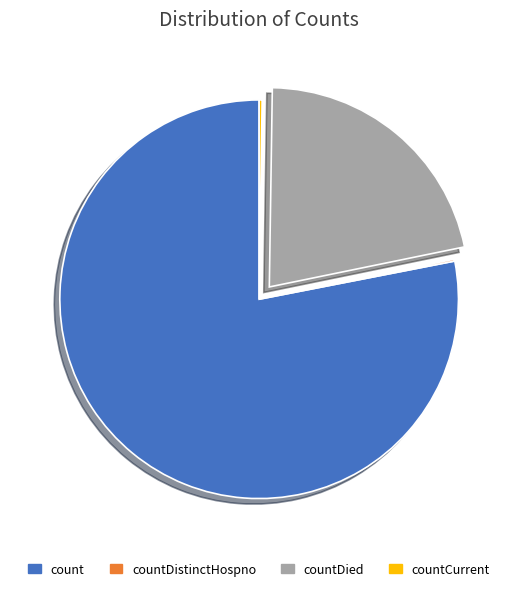

Which slice represents more than half of the pie?

count